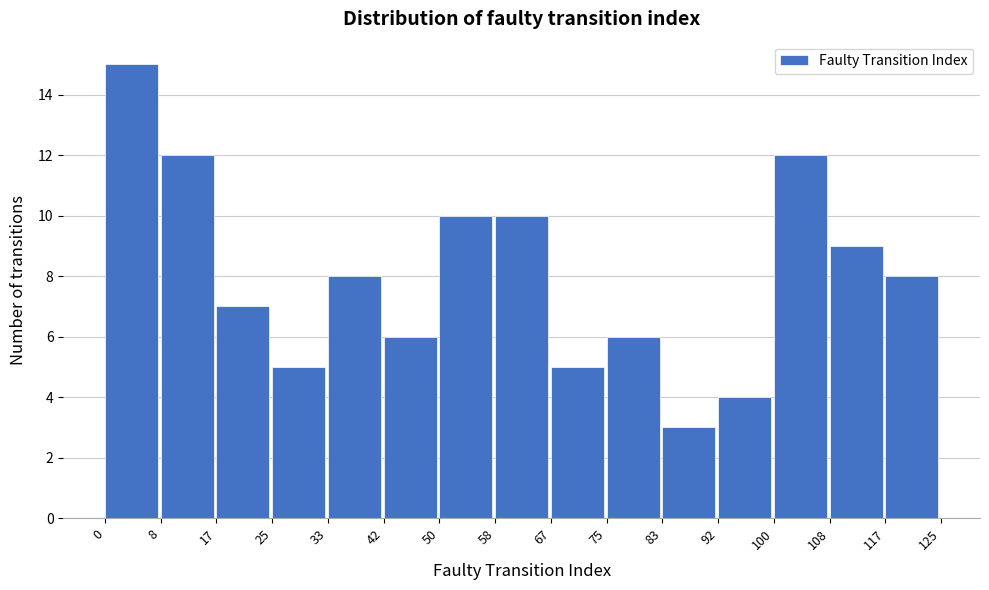

Which range on the x-axis has the tallest bar?

0 to 8